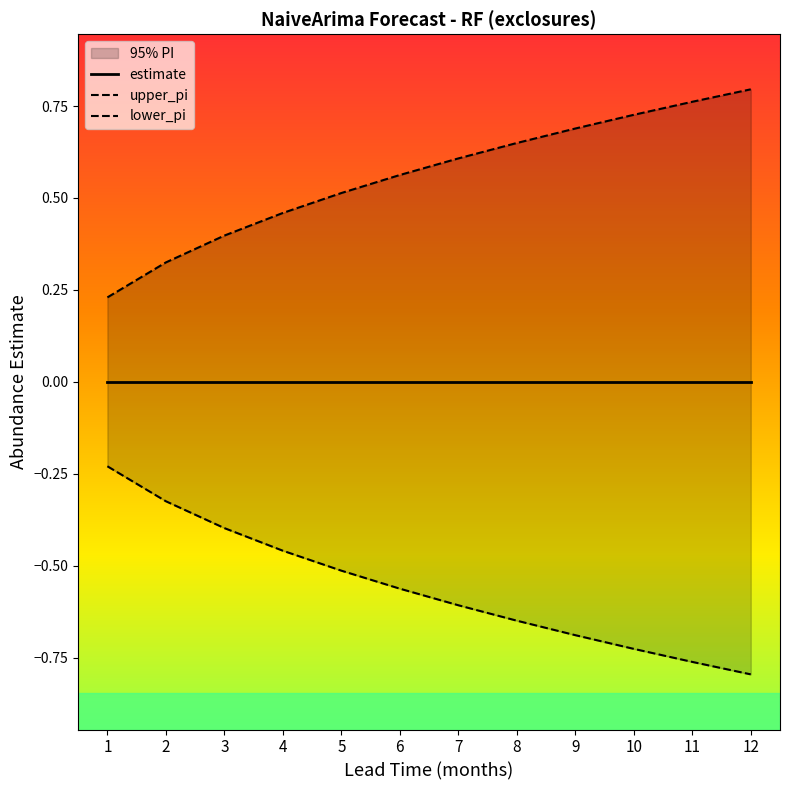

Does the chart display data point markers on the line(s)?

No